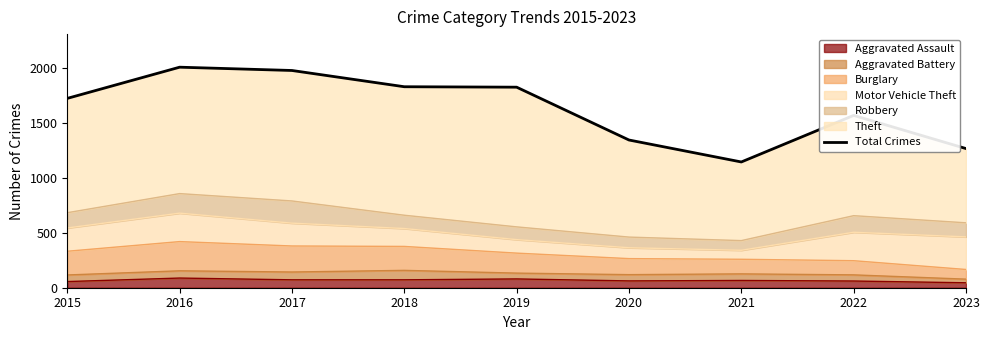

True or false: the data shows 2612 at 2019.

False